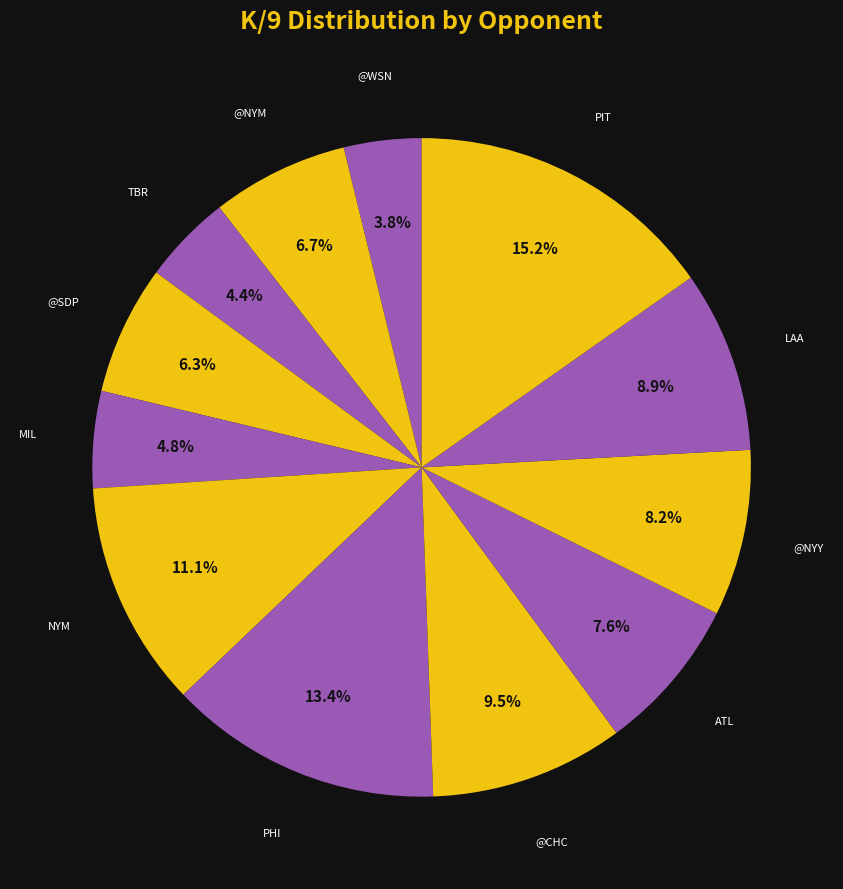

To the nearest percent, what is the difference between the largest and smallest slice percentages?

11%